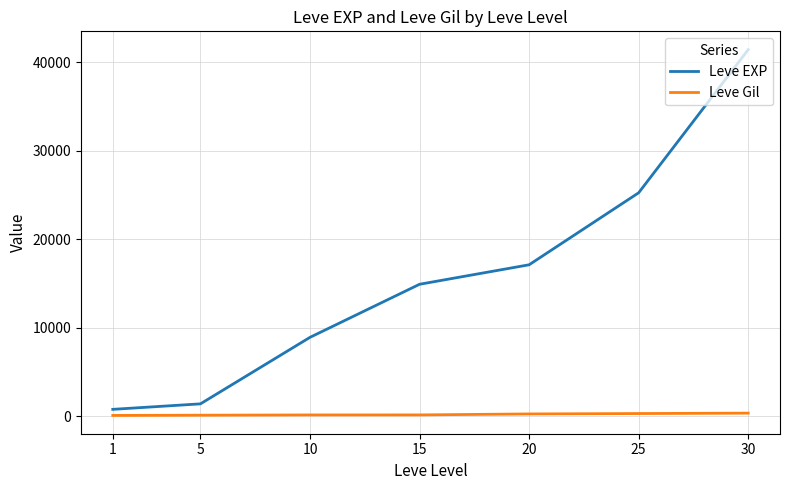

True or false: Leve EXP and Leve Gil cross at least once.

False